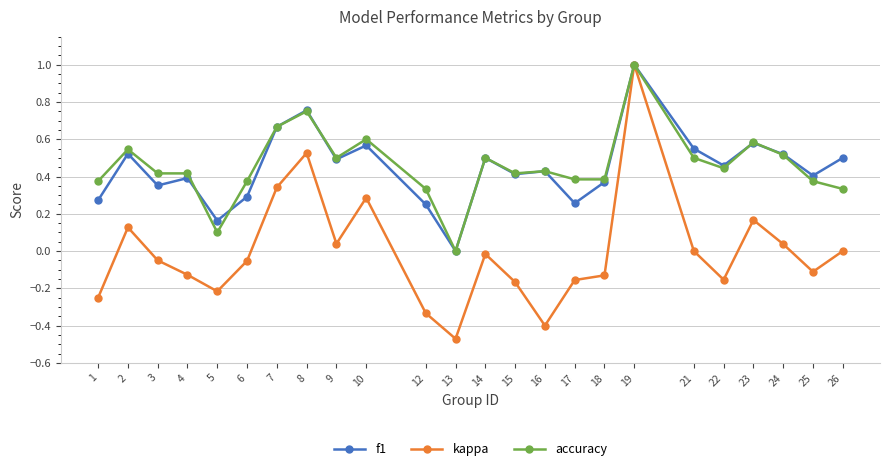

The value of kappa at 21 is 0.6. True or false?

False